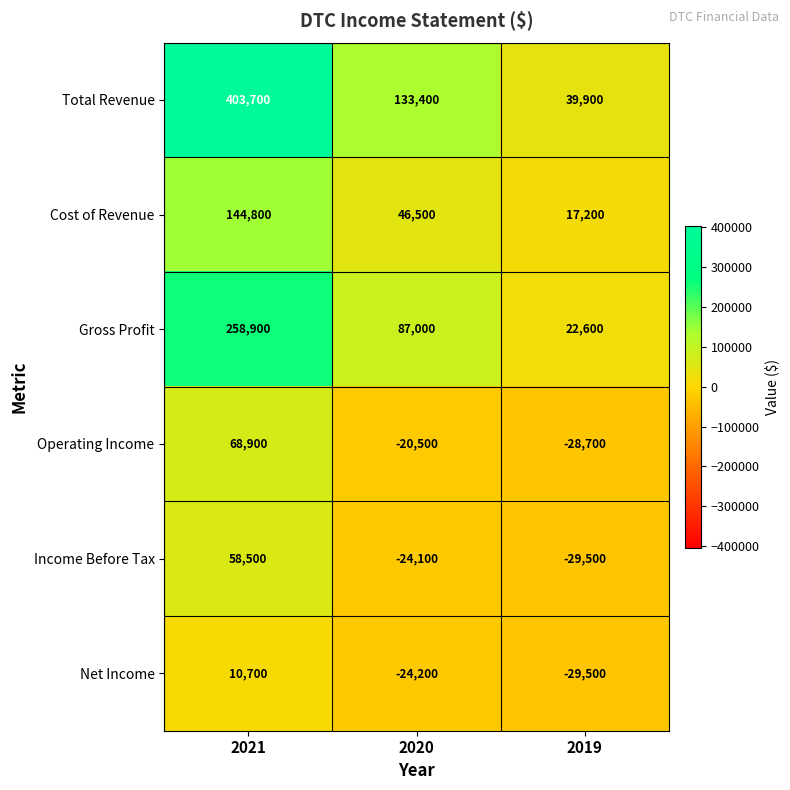

Rank the categories by Cost of Revenue value from lowest to highest.

2019, 2020, 2021